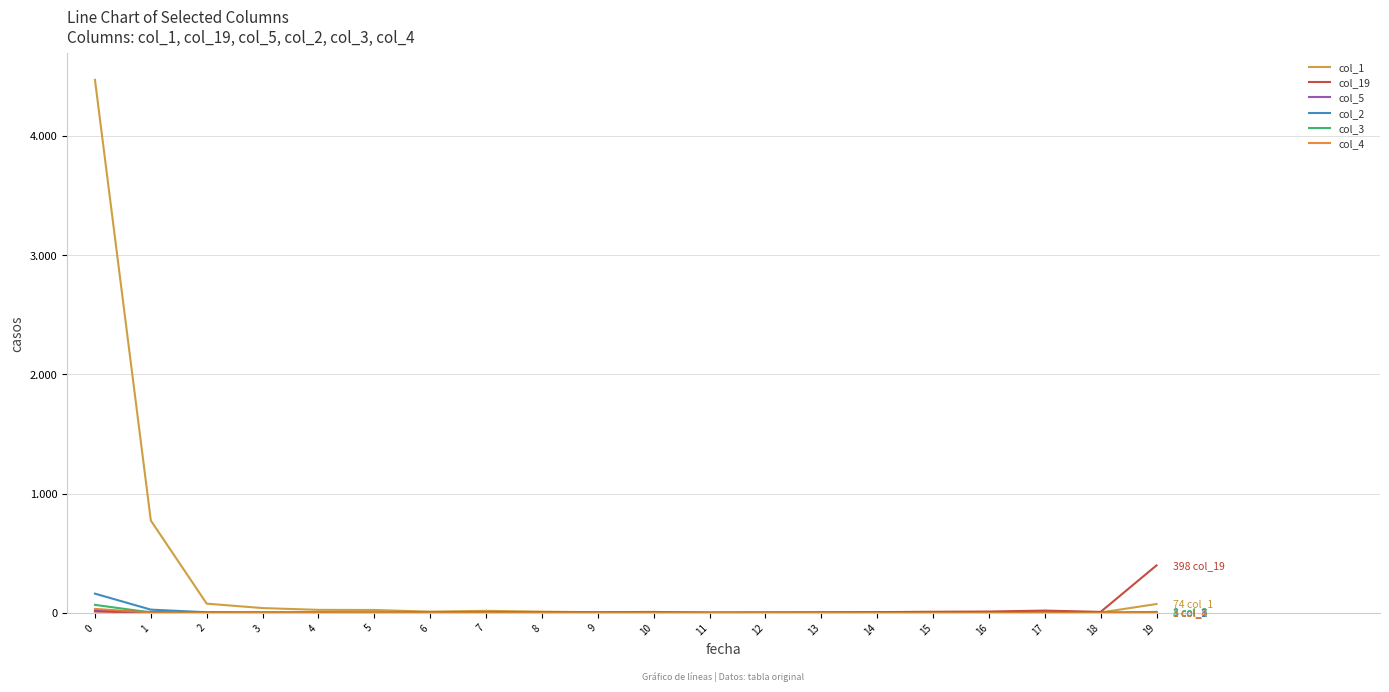

Does the chart have visible grid lines?

Yes